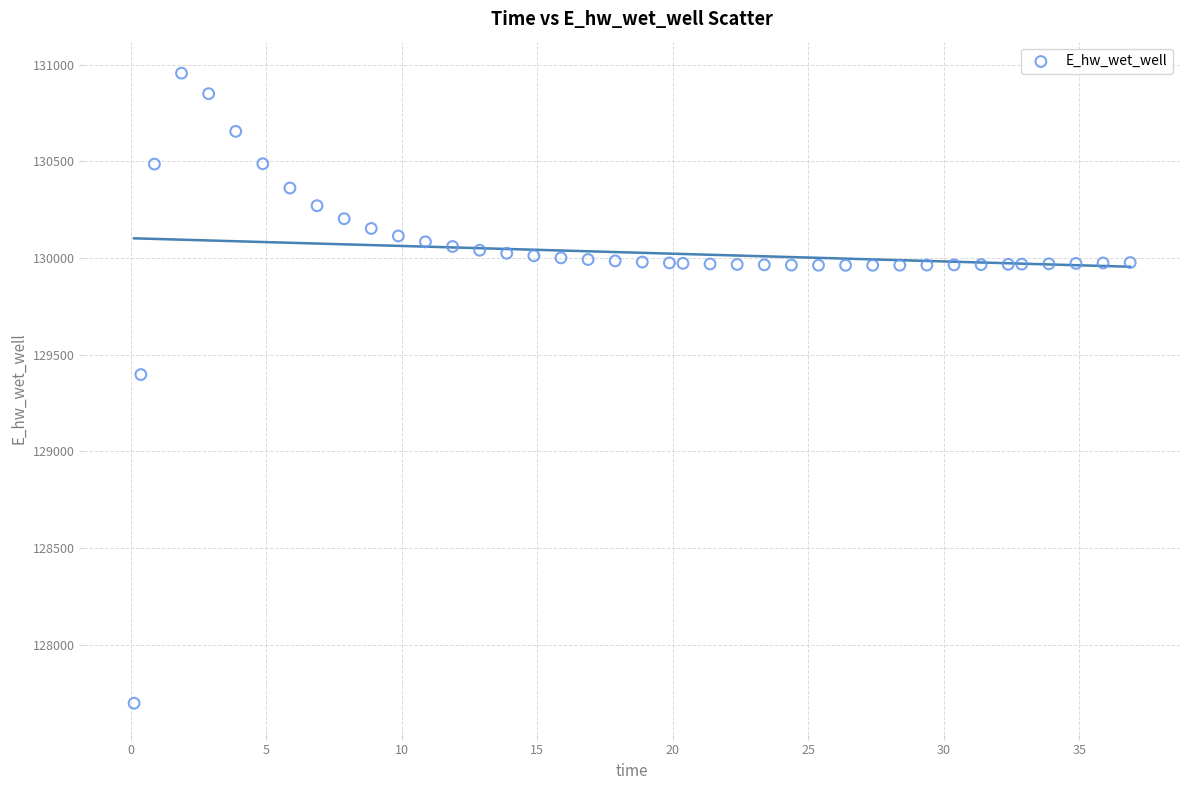

What Y value in the scatter plot is closest to 129326?

129396.9